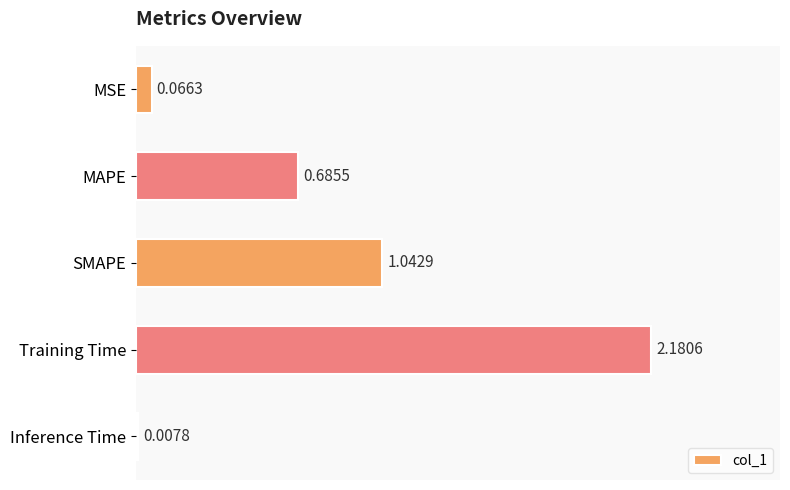

Which category has the highest value across all series?

Training Time